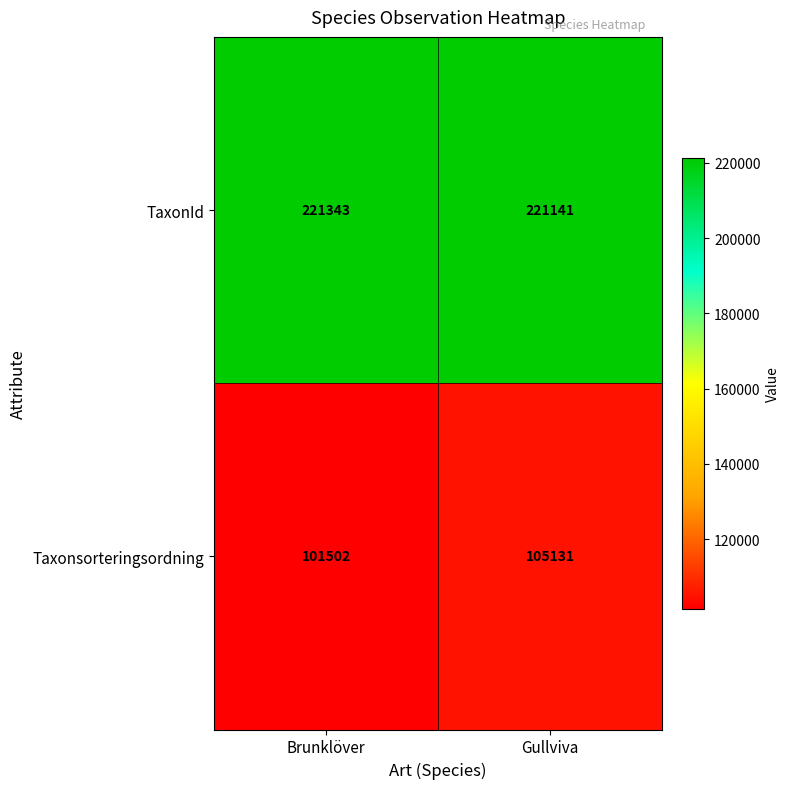

At Brunklöver, list the series in order from smallest to largest.

Taxonsorteringsordning, TaxonId